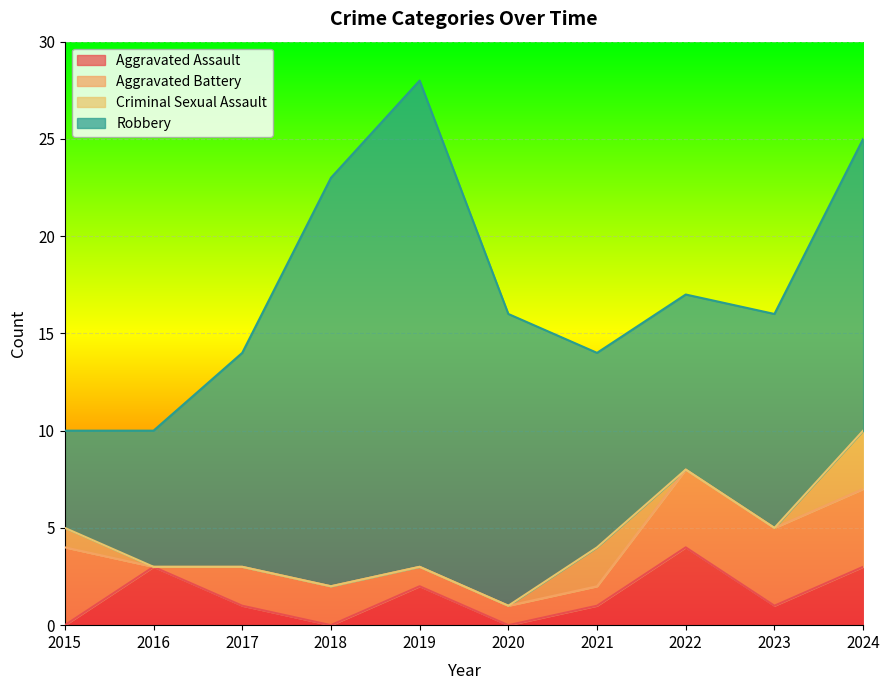

How many positive values does the Aggravated Battery series have?

9